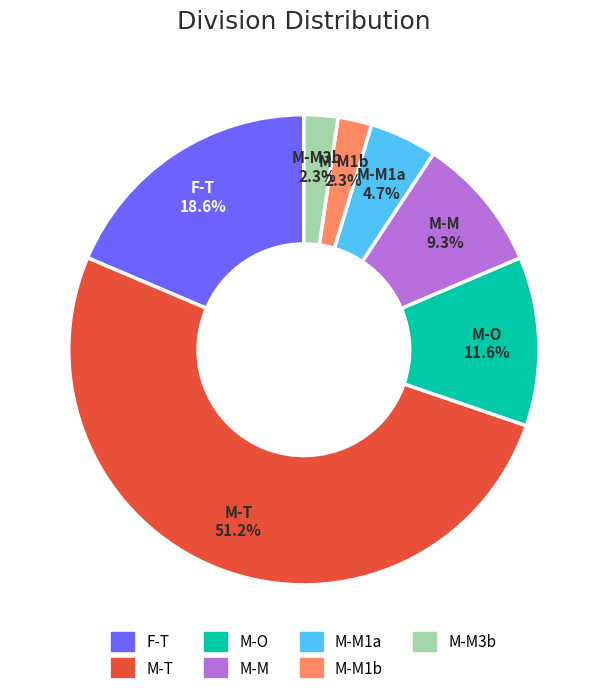

Does any single category account for the majority?

Yes